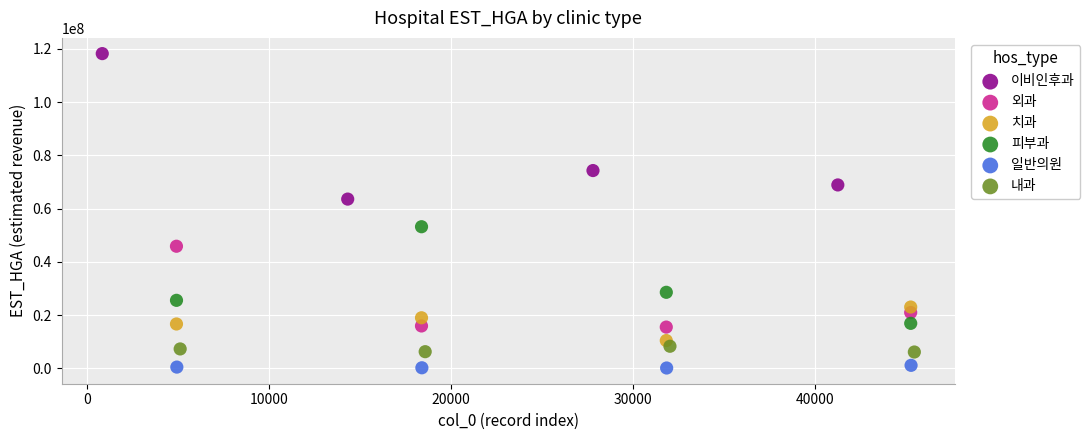

What are all the series names shown in the legend?

이비인후과, 외과, 치과, 피부과, 일반의원, 내과